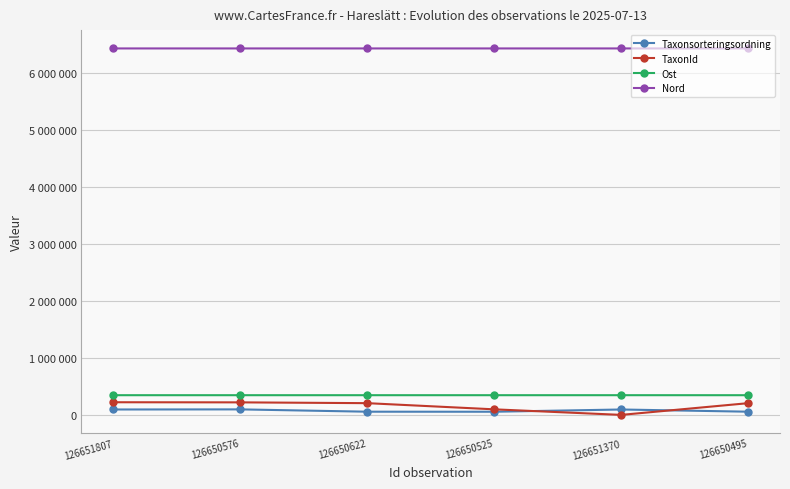

How many values in the Nord series exceed 6430231?

2